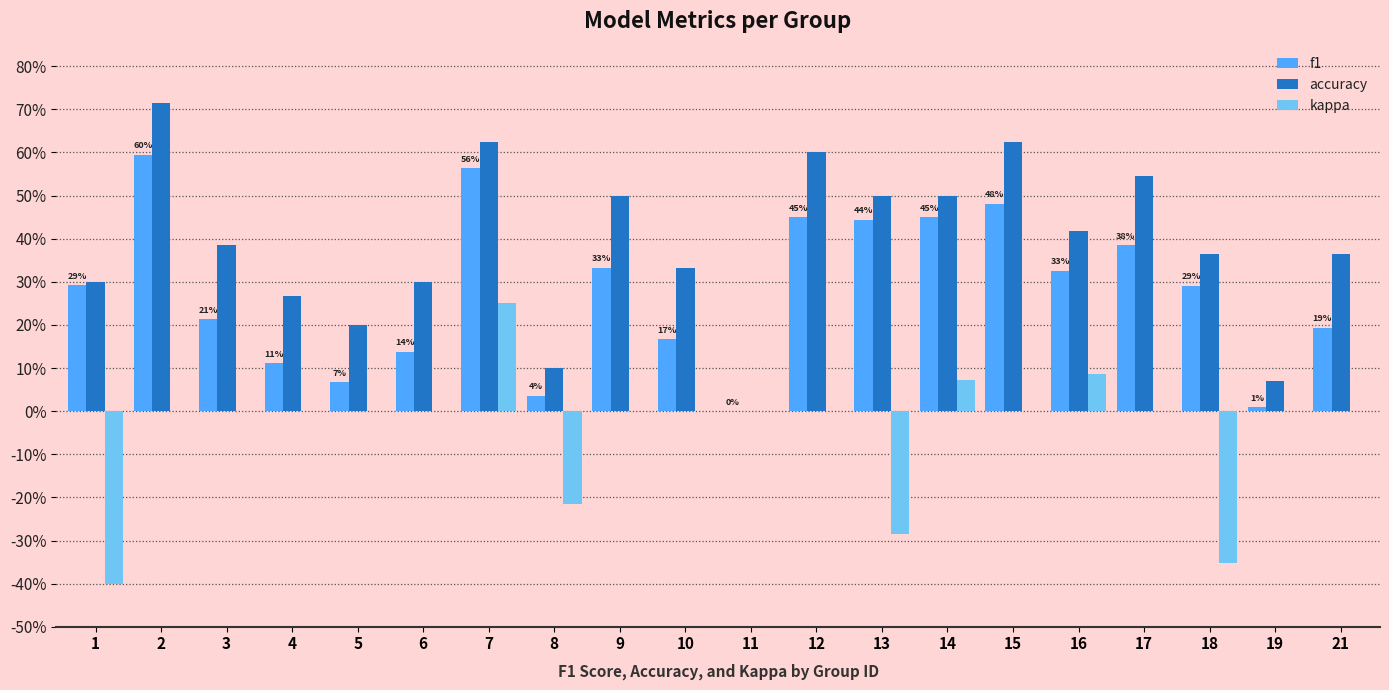

What are all the series names shown in the legend?

f1, accuracy, kappa